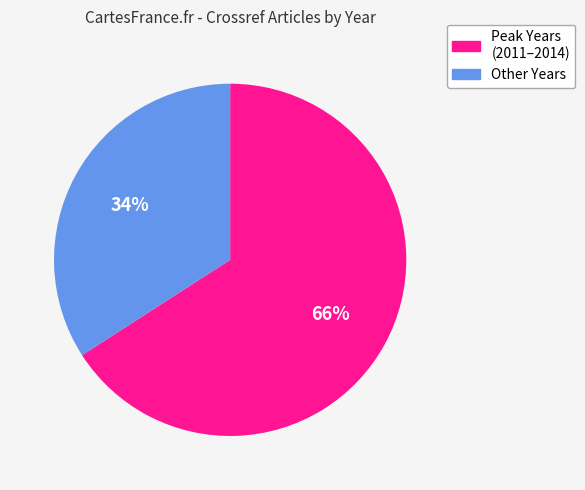

To the nearest percent, what is the average slice percentage?

50%